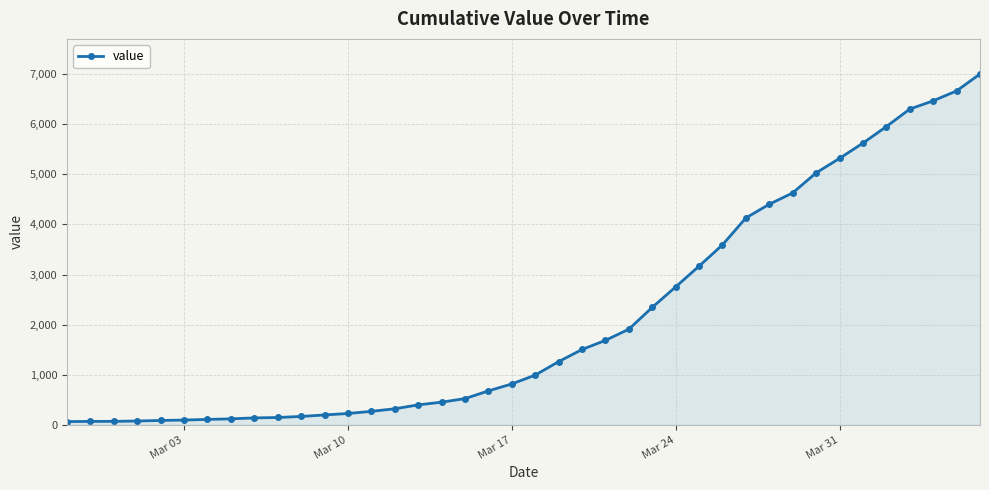

What is the difference between the second highest and second lowest values?

6598